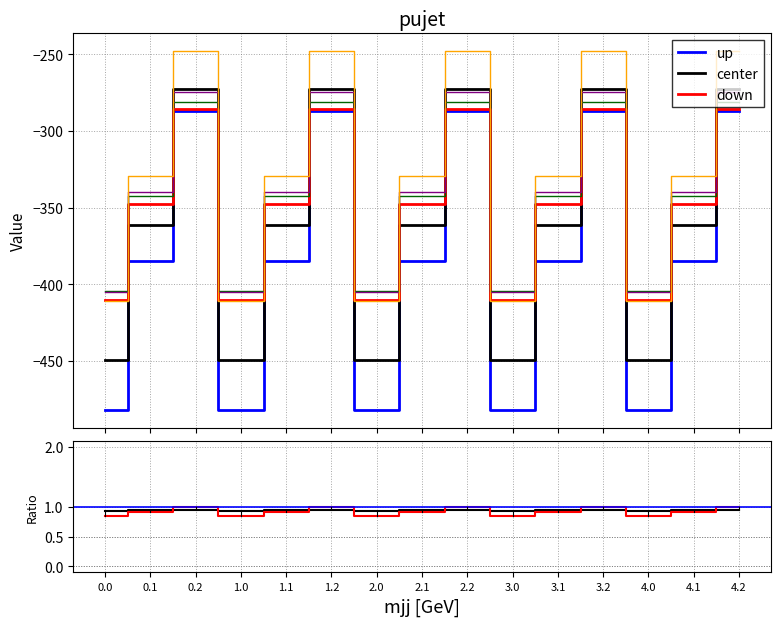

At how many categories does at least one series exceed -414?

15